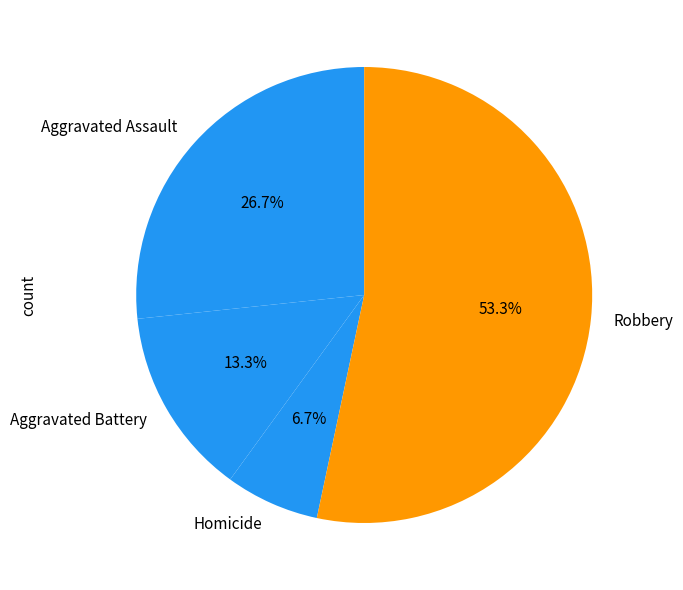

What is the ratio of the value at Robbery to the value at Aggravated Battery?

4.0